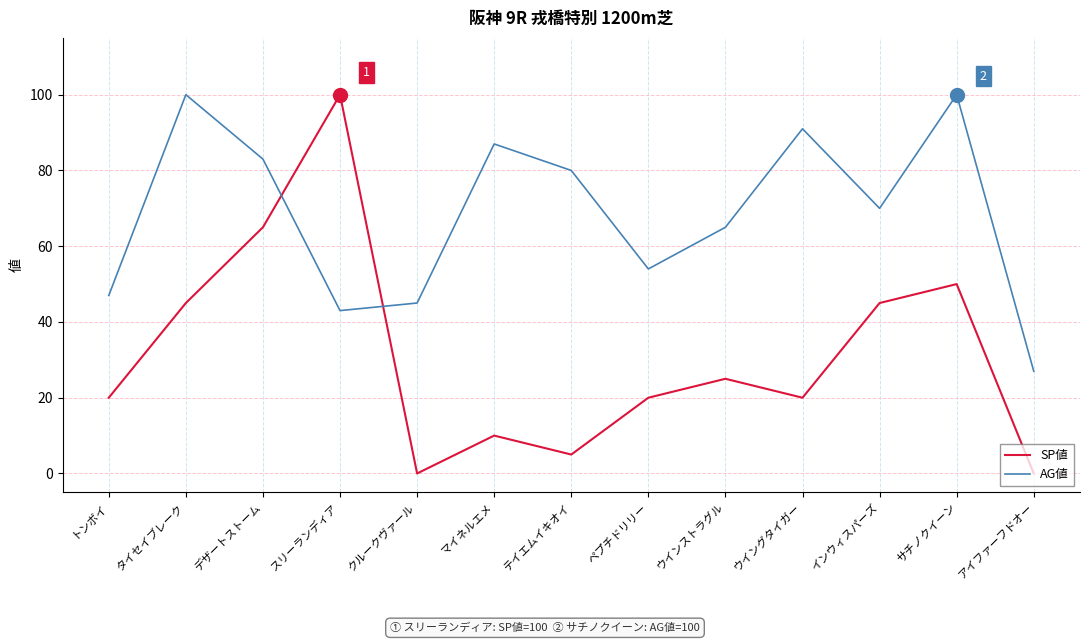

Reading left to right, list all the values displayed in this chart.

SP値: 20	45	65	100	0	10	5	20	25	20	45	50	0
AG値: 47	100	83	43	45	87	80	54	65	91	70	100	27